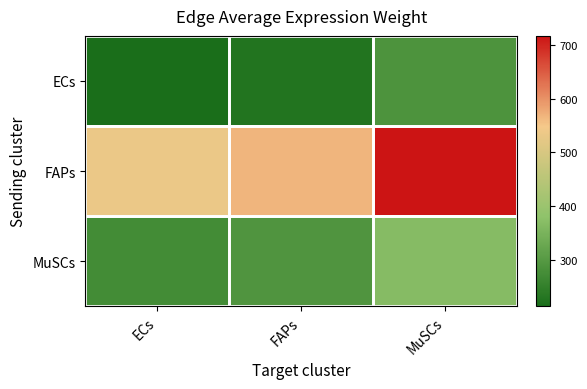

At how many categories does at least one series exceed 532?

3